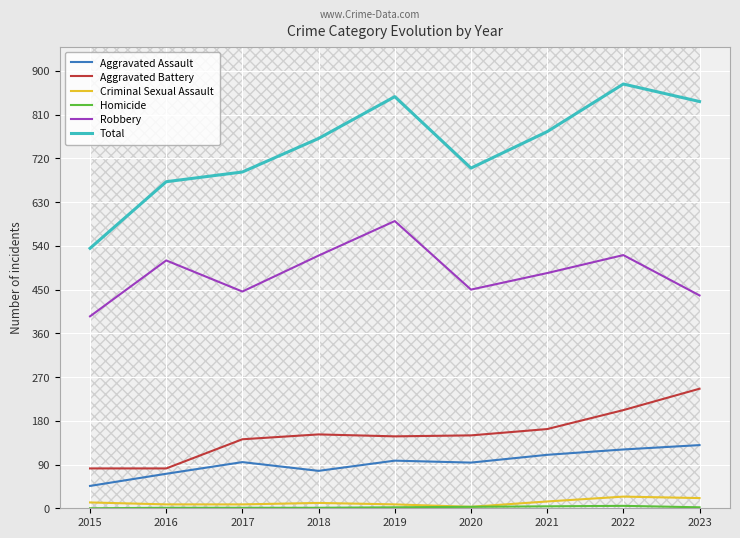

Reading left to right, extract all data points from this chart.

Aggravated Assault: 46	71	95	77	98	94	110	121	130
Aggravated Battery: 82	82	142	152	148	150	163	202	246
Criminal Sexual Assault: 12	8	8	11	8	3	14	24	21
Homicide: 0	1	1	1	2	3	4	5	2
Robbery: 395	510	446	520	591	450	484	521	438
Total: 535	672	692	761	847	700	775	873	837